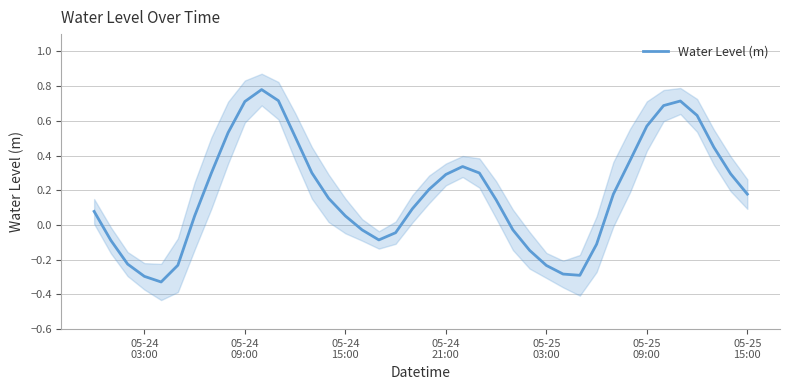

What is the value of the 8th point from the left?

0.3